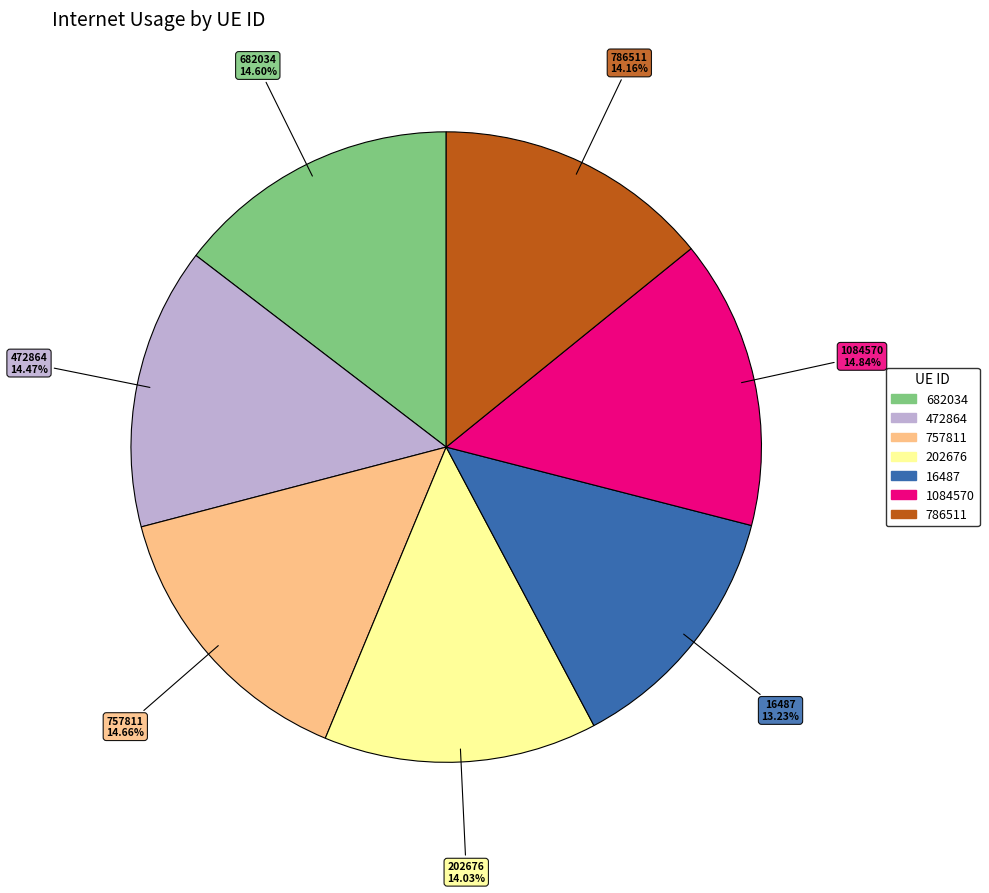

Is the sum of 202676 and 682034 greater than half?

No